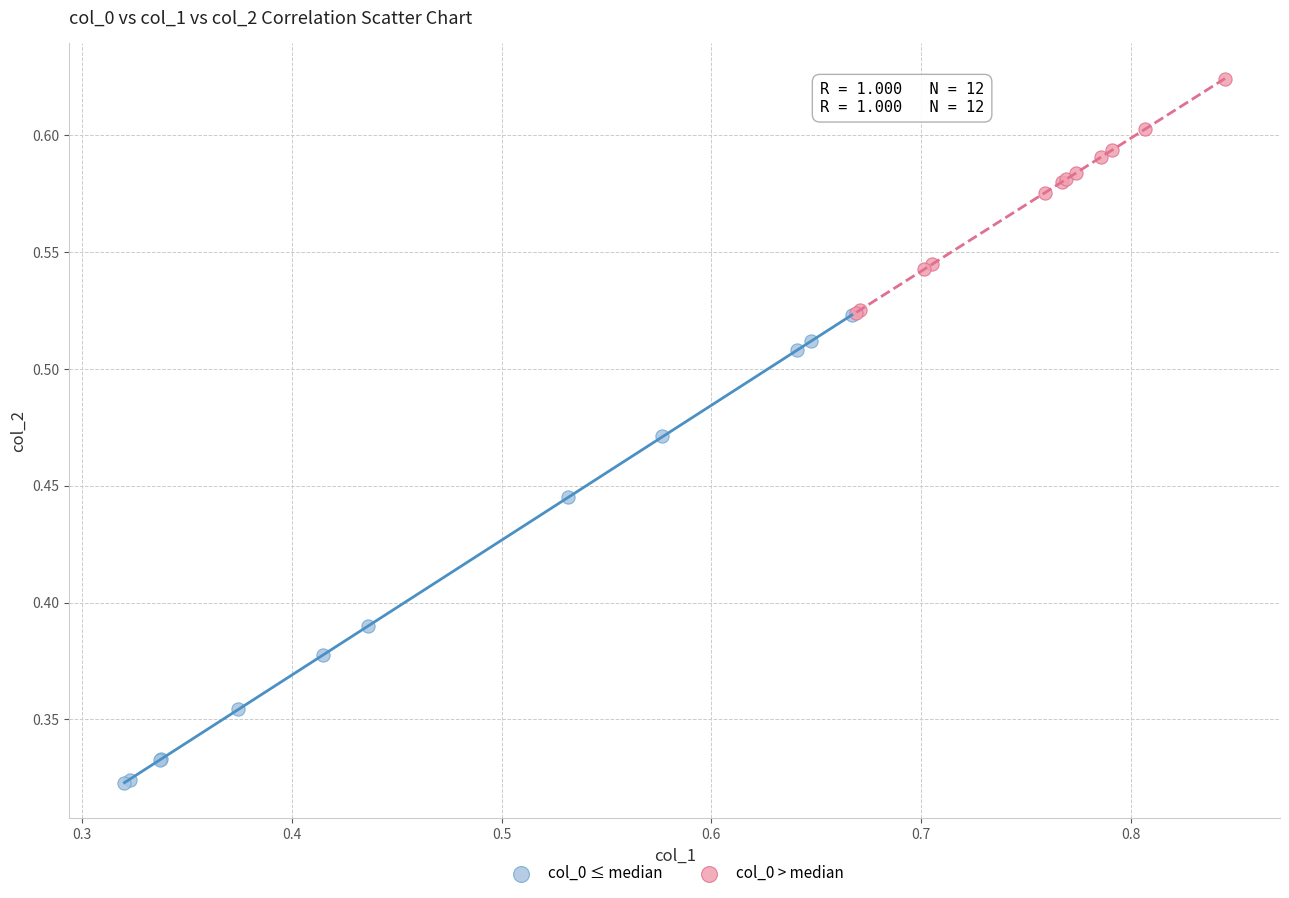

Which series contains the lowest Y value?

col_0 ≤ median